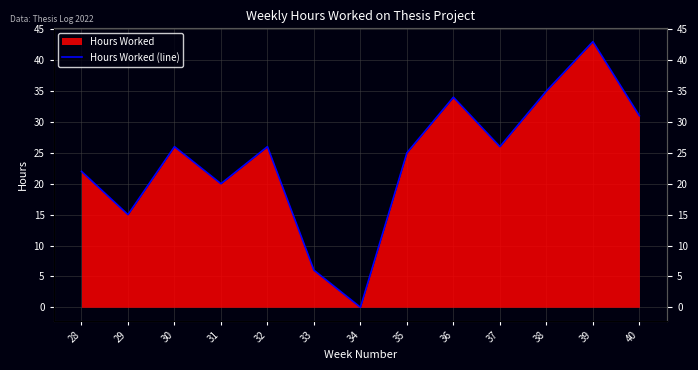

At which label is the value closest to 21?

28